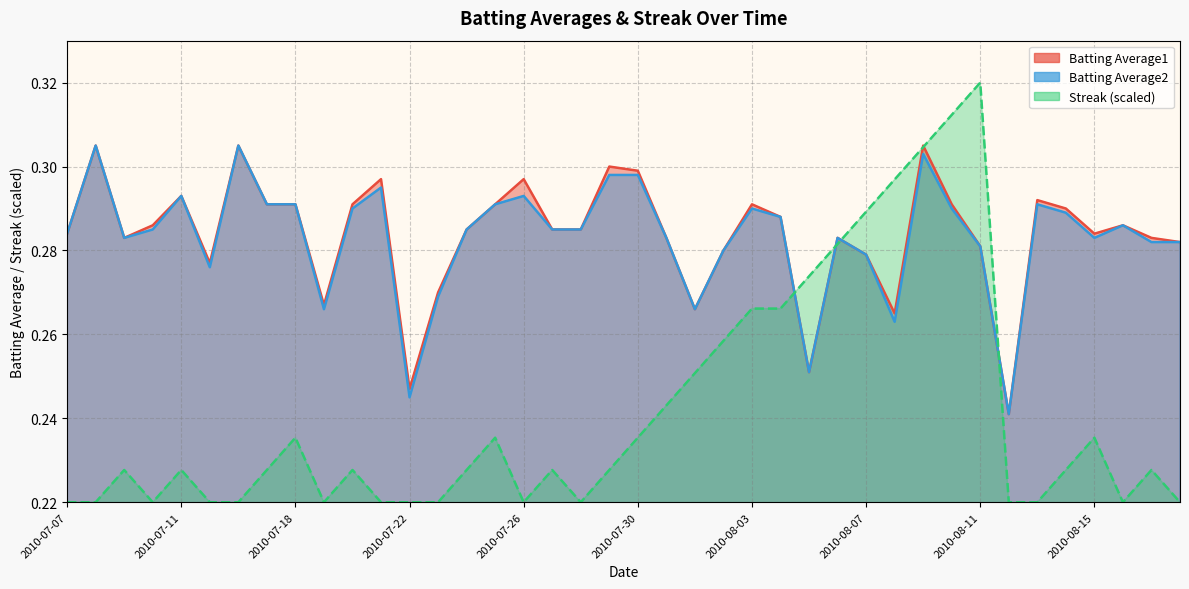

The value of Streak at 2010-08-16 is 0.2. True or false?

True